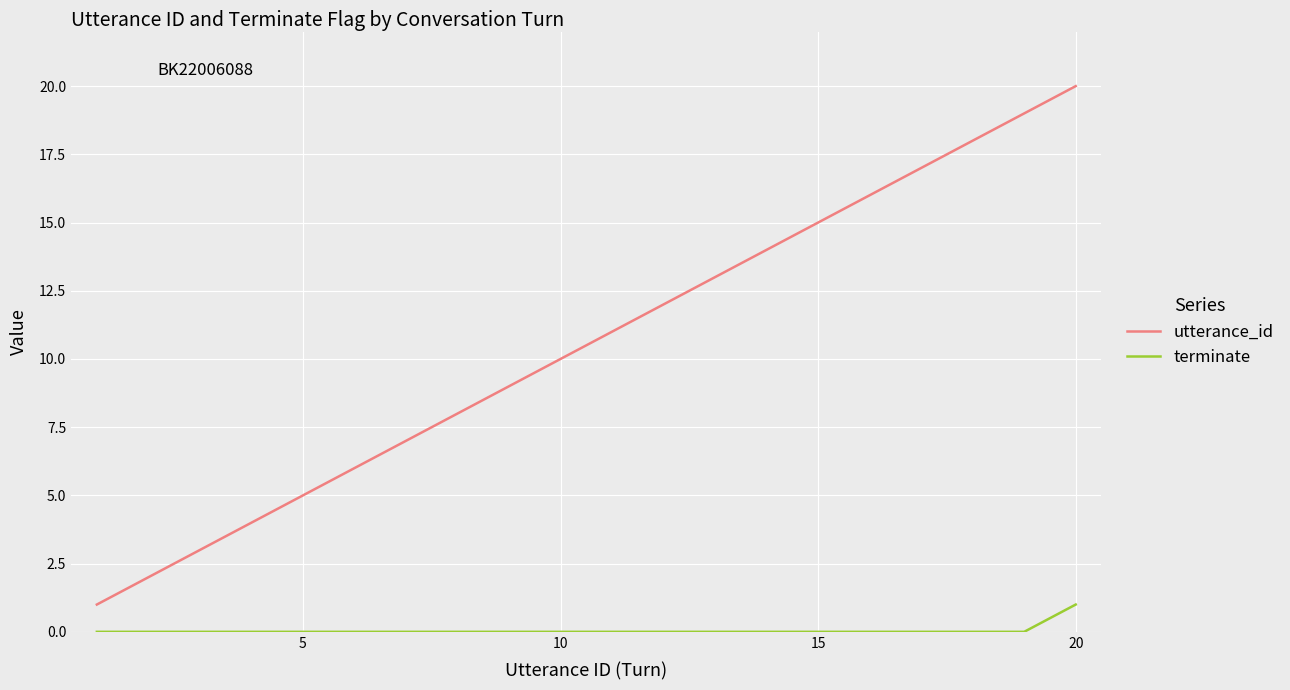

True or false: utterance_id and terminate cross at least once.

False